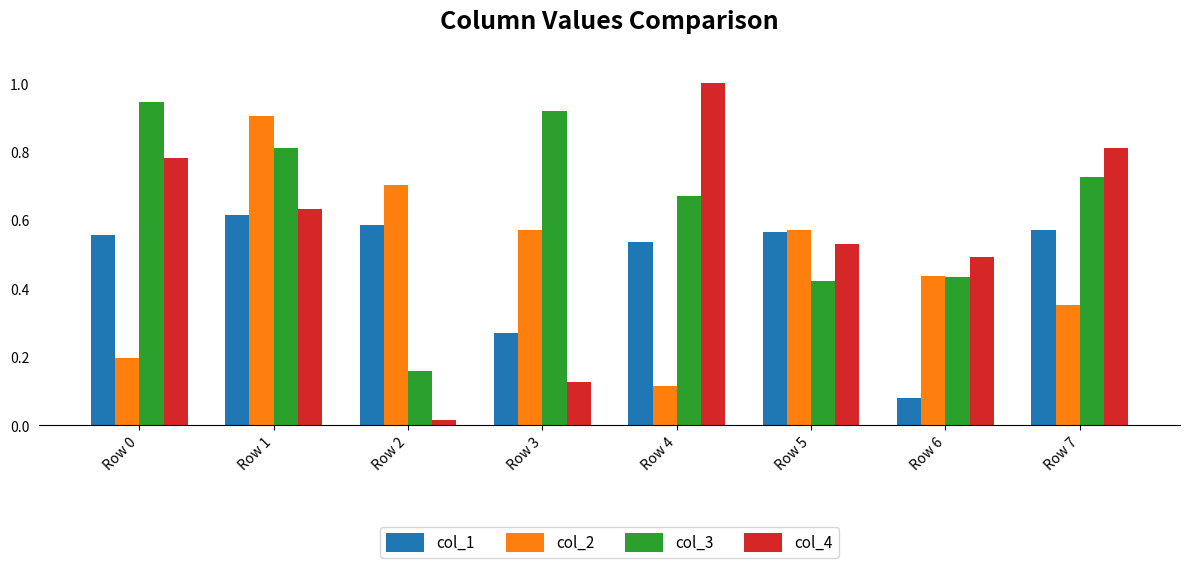

The value of col_4 at Row 5 is 0.5. True or false?

True